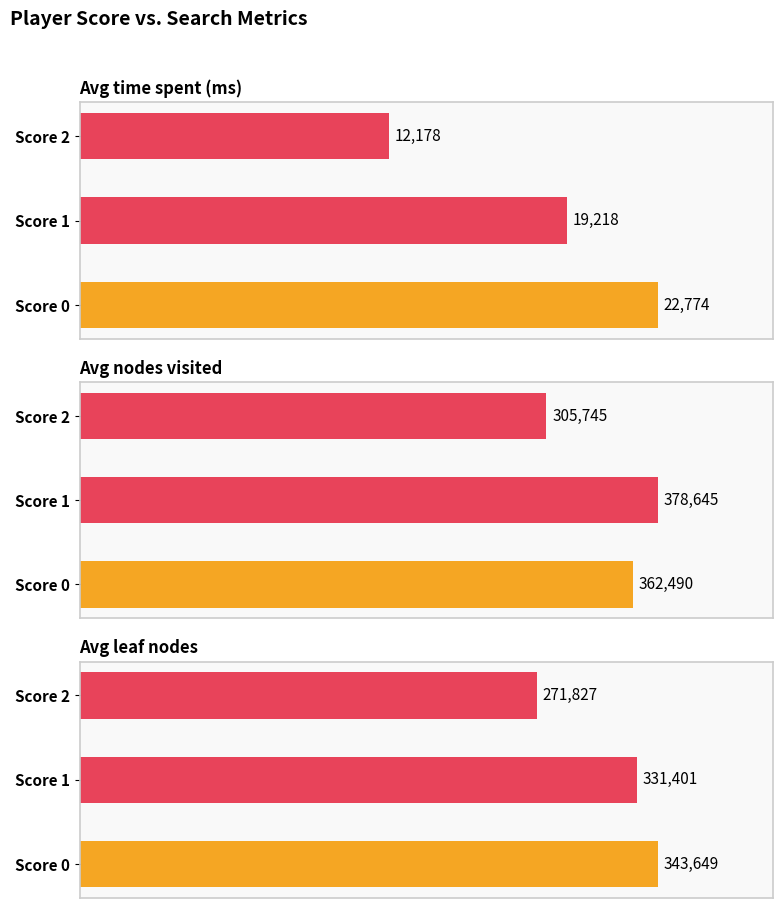

At Score 2, list the series in order from largest to smallest.

nodes visited, leaf nodes, time spent